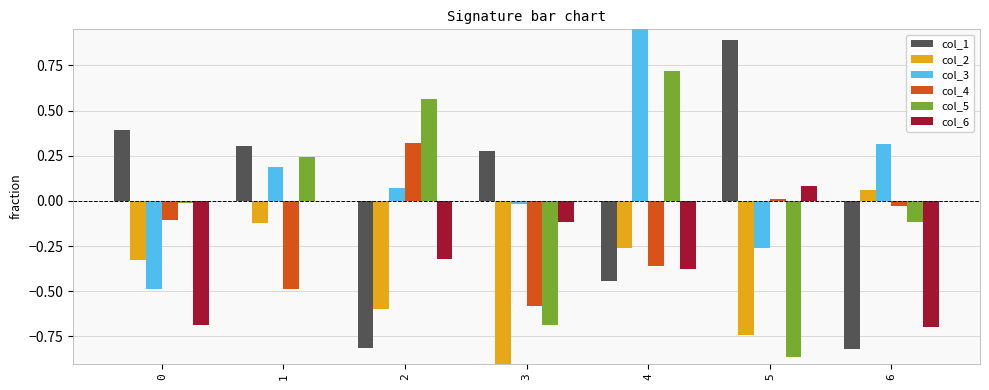

Reading left to right, transcribe all the data shown in this chart.

col_1: 0.4	0.3	-0.8	0.3	-0.4	0.9	-0.8
col_2: -0.3	-0.1	-0.6	-1.1	-0.3	-0.7	0.1
col_3: -0.5	0.2	0.1	-0.0	1.2	-0.3	0.3
col_4: -0.1	-0.5	0.3	-0.6	-0.4	0.0	-0.0
col_5: -0.0	0.2	0.6	-0.7	0.7	-0.9	-0.1
col_6: -0.7	0.0	-0.3	-0.1	-0.4	0.1	-0.7